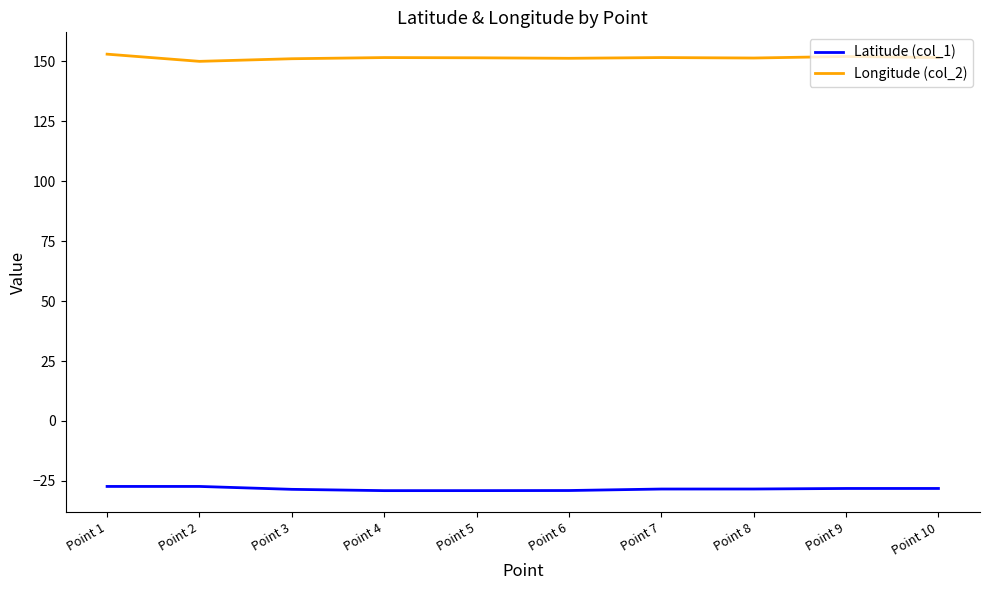

What is the difference between the highest and lowest values at Point 4?

180.6